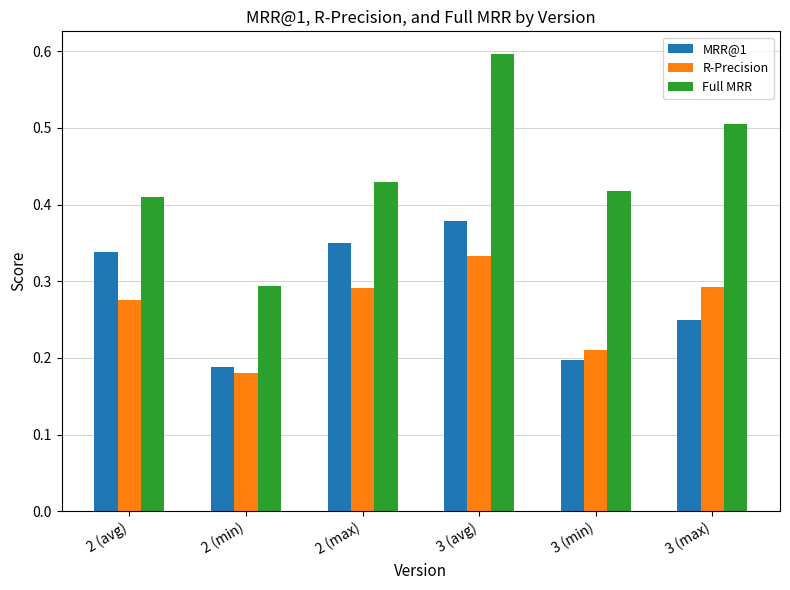

Which series changed the most between 2 (max) and 3 (avg)?

Full MRR